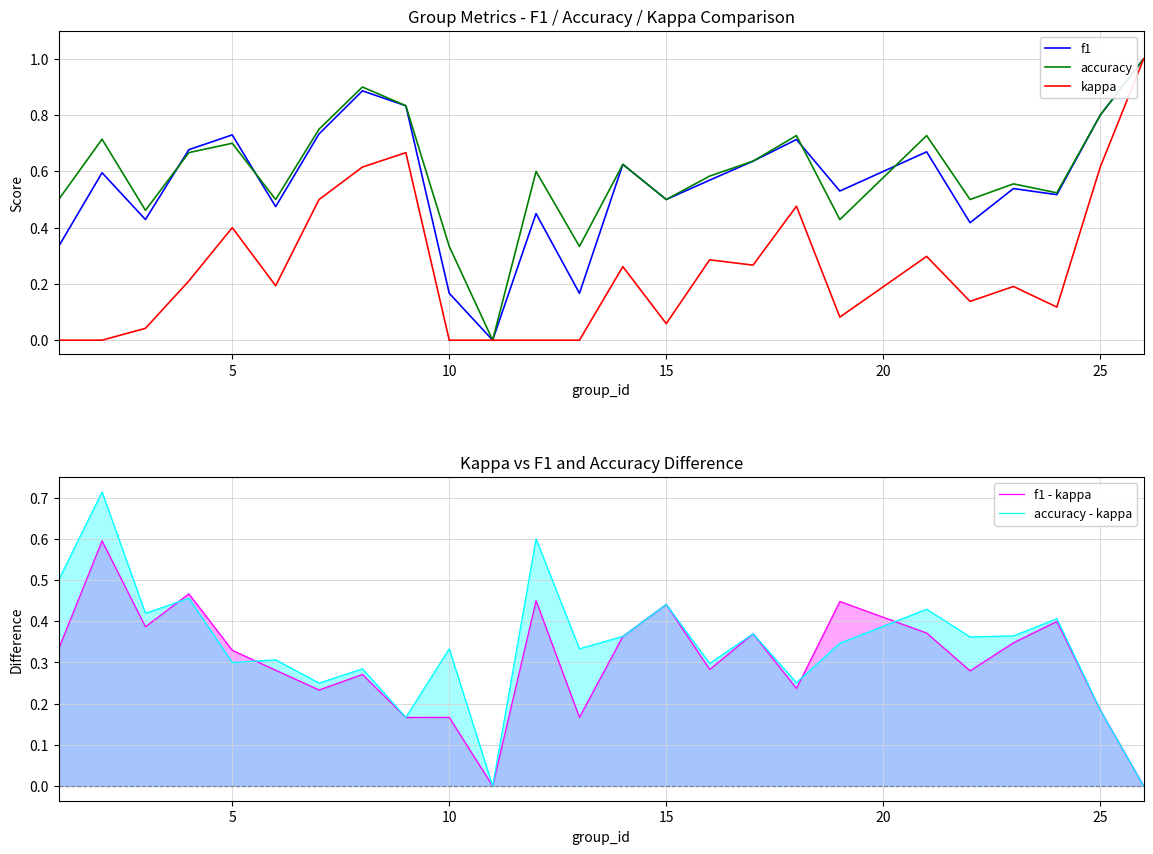

True or false: f1 - kappa has a value of 0.1 at 10.

False